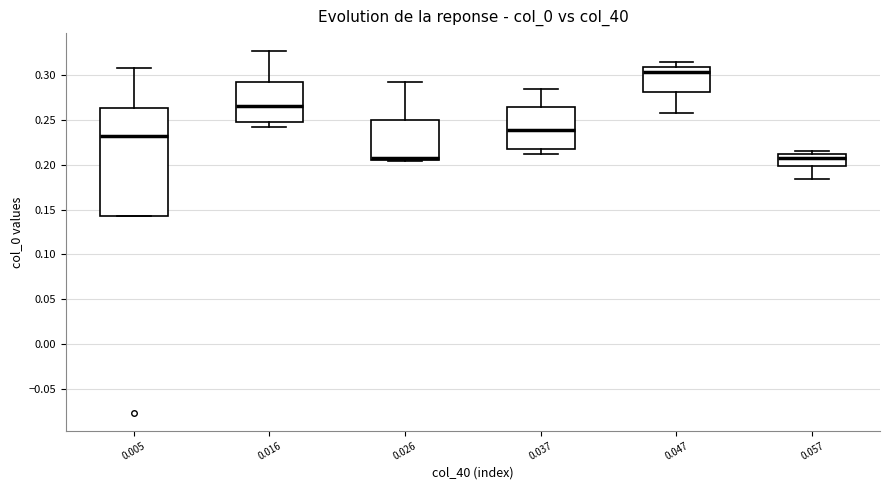

Reading left to right, transcribe this box plot: for each box, give where its median line is, the range the box spans, and where its two whiskers end, as read against the y-axis. The values are not printed on the chart, so give them approximately, as read against the axis.

0.005: median 0.230, box 0.140 to 0.265, whiskers 0.140 to 0.310
0.016: median 0.265, box 0.250 to 0.290, whiskers 0.240 to 0.325
0.026: median 0.210, box 0.205 to 0.250, whiskers 0.205 (just below the box's lower edge) to 0.290
0.037: median 0.240, box 0.215 to 0.265, whiskers 0.210 to 0.285
0.047: median 0.305, box 0.280 to 0.310, whiskers 0.260 to 0.315
0.057: median 0.210, box 0.200 to 0.215, whiskers 0.185 to 0.215 (just above the box's upper edge)